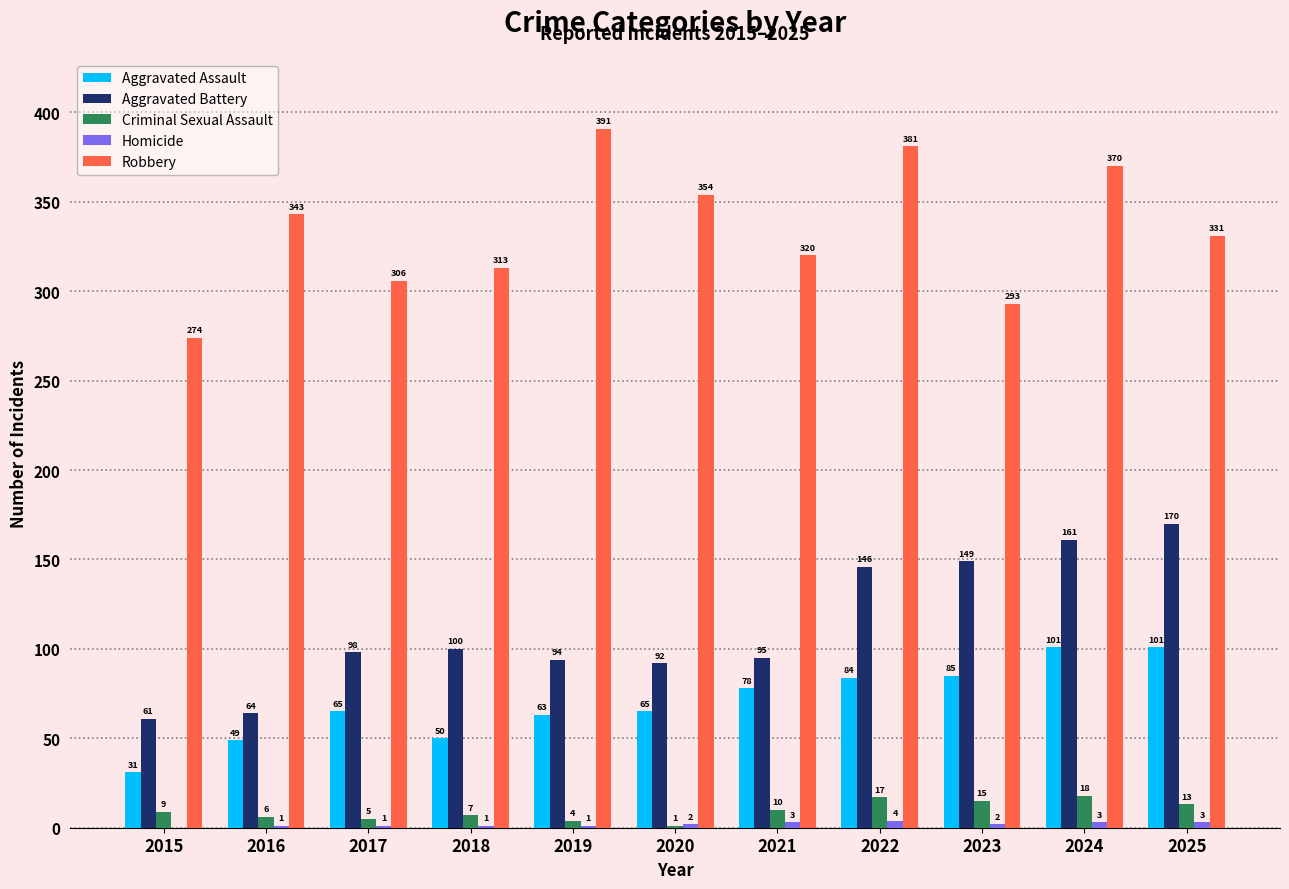

Between 2020 and 2021, which series saw the biggest shift?

Robbery